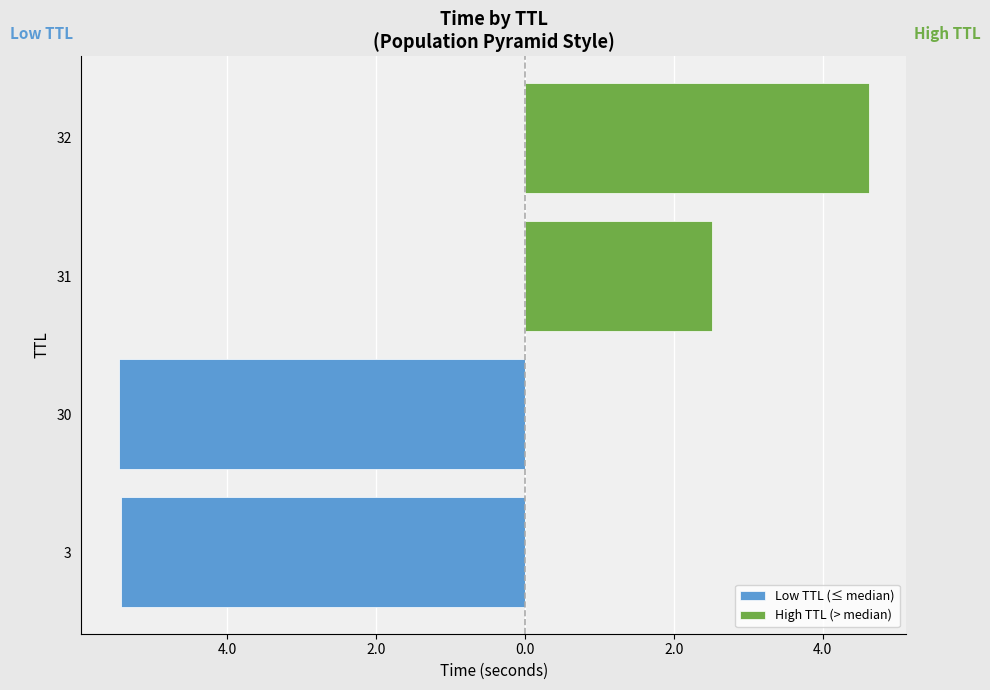

The High TTL (> median) series shows 2.5 at 31. True or false?

True